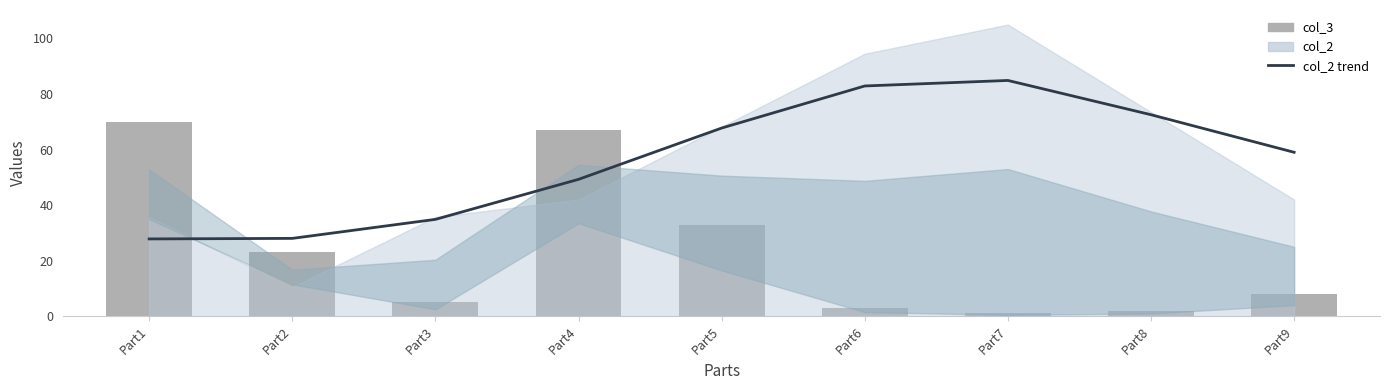

Reading right to left, transcribe all the data shown in this chart.

col_2 trend: Part9=59.0	Part8=72.6	Part7=84.9	Part6=82.9	Part5=67.8	Part4=49.3	Part3=34.9	Part2=28.0	Part1=27.8
col_3: Part9=8.0	Part8=2.0	Part7=1.0	Part6=3.0	Part5=33.0	Part4=67.0	Part3=5.0	Part2=23.0	Part1=70.0